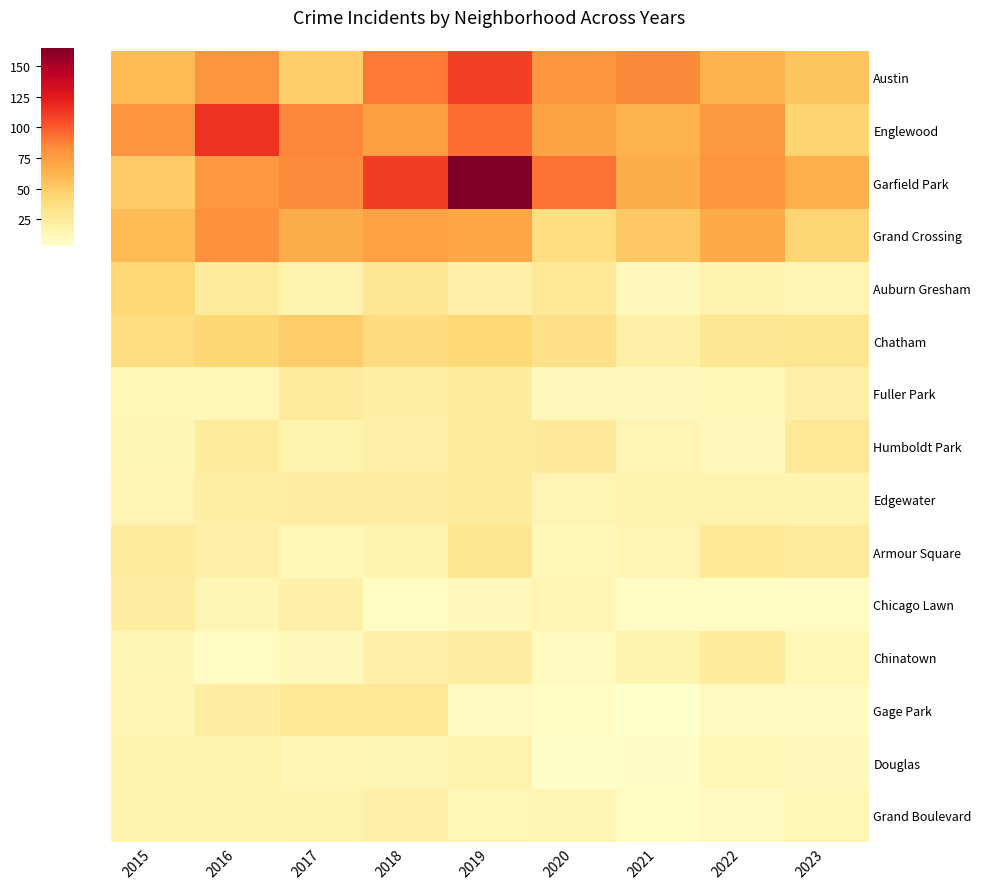

At which category is the sum across all series the highest?

2019